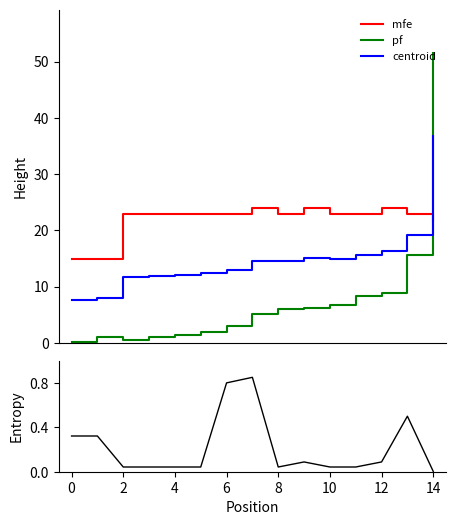

What is the highest value of the centroid series?

36.7